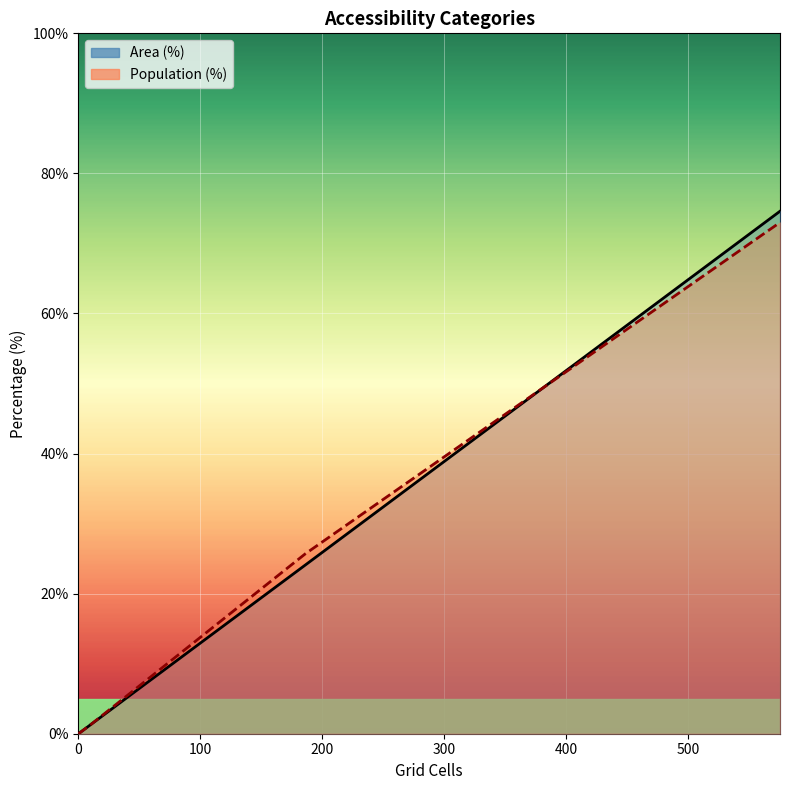

Is the value of Area (%) at 100 greater than the value of Population (%) at 300?

No